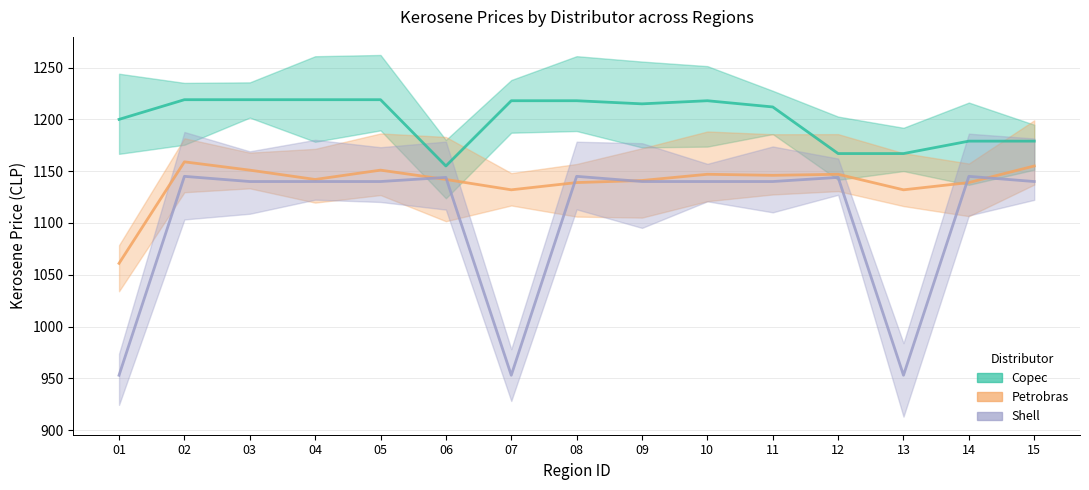

How many data points in Copec are less than 1215?

7